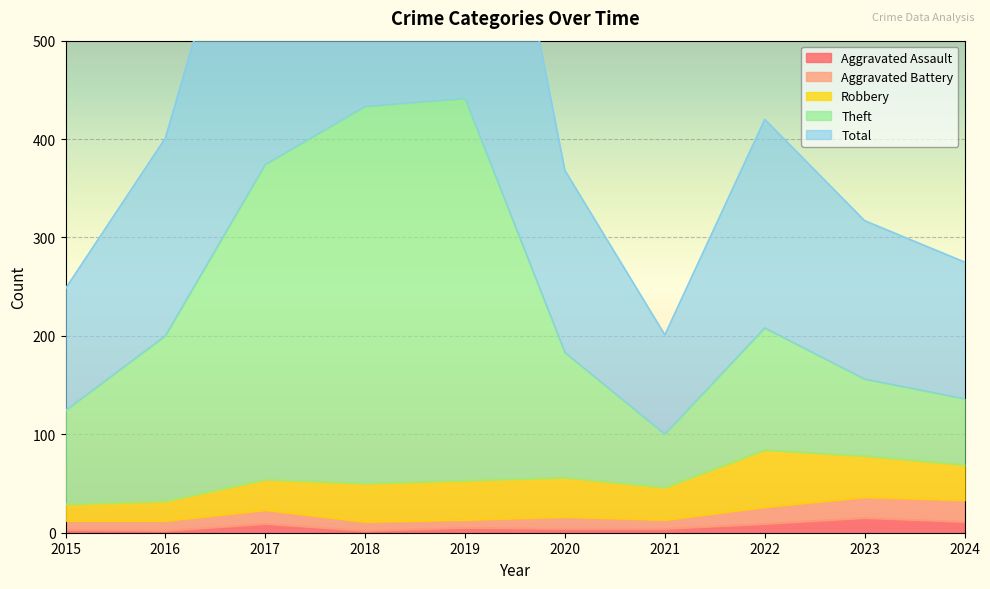

True or false: Aggravated Assault has a value of 4 at 2020.

True